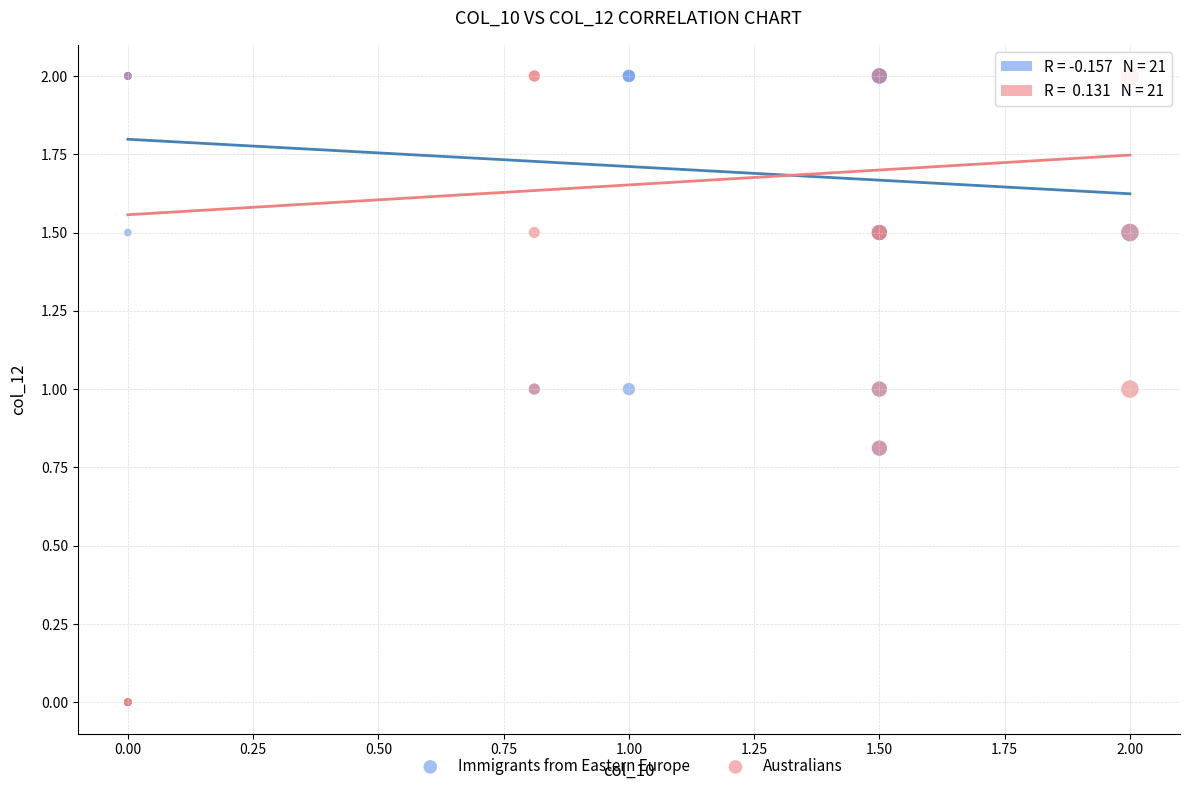

What are all the series names shown in the legend?

Immigrants from Eastern Europe, Australians